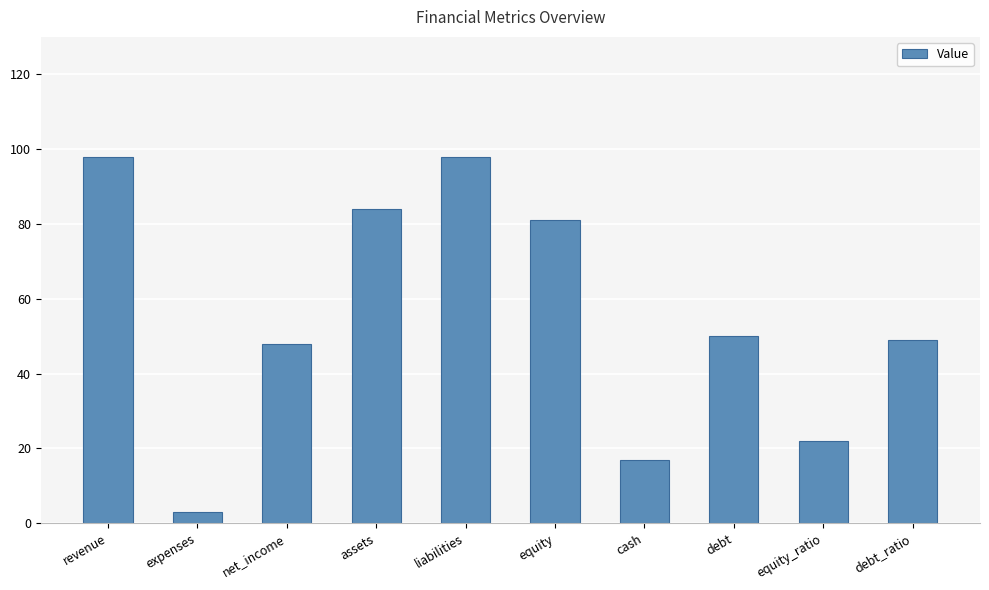

How many data points are less than 50?

5